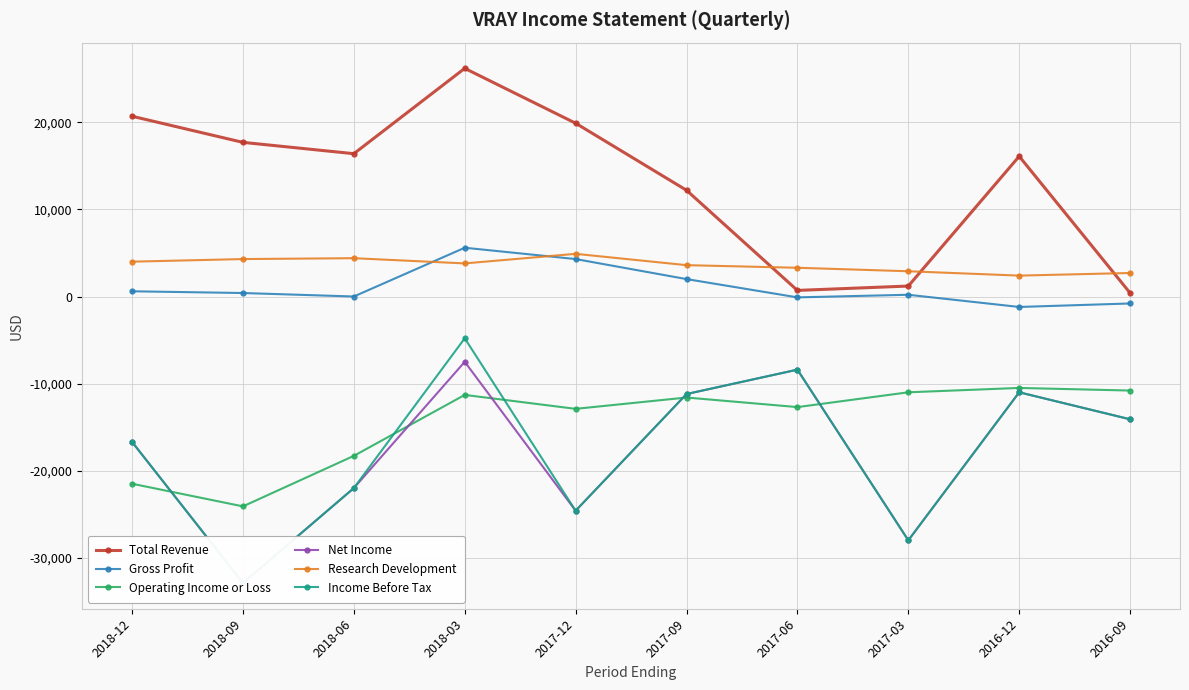

What position from the left is 2017-12?

5